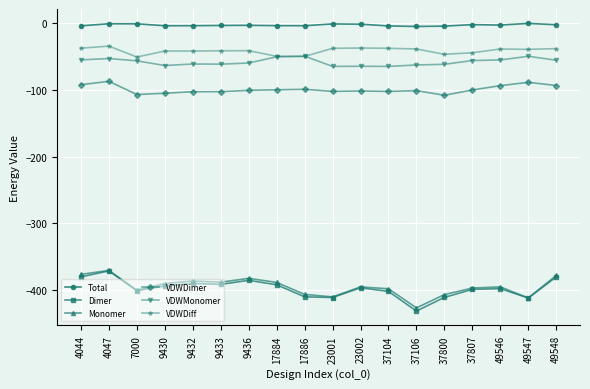

How many data points does each series have?

18